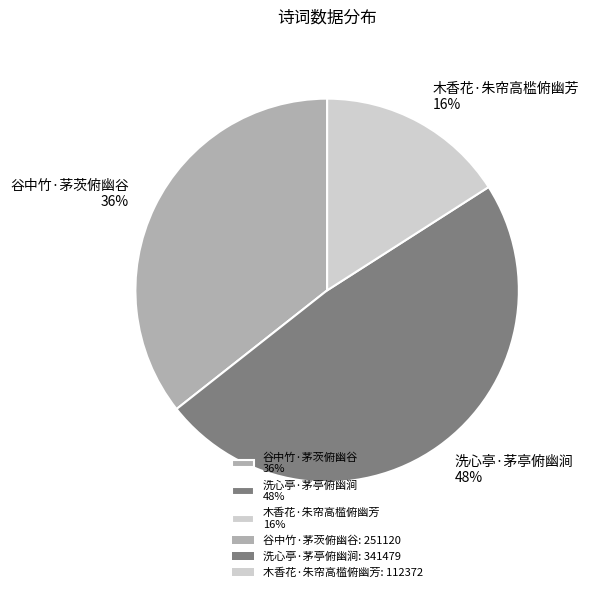

To the nearest percent, what portion does 洗心亭·茅亭俯幽涧 represent?

48%